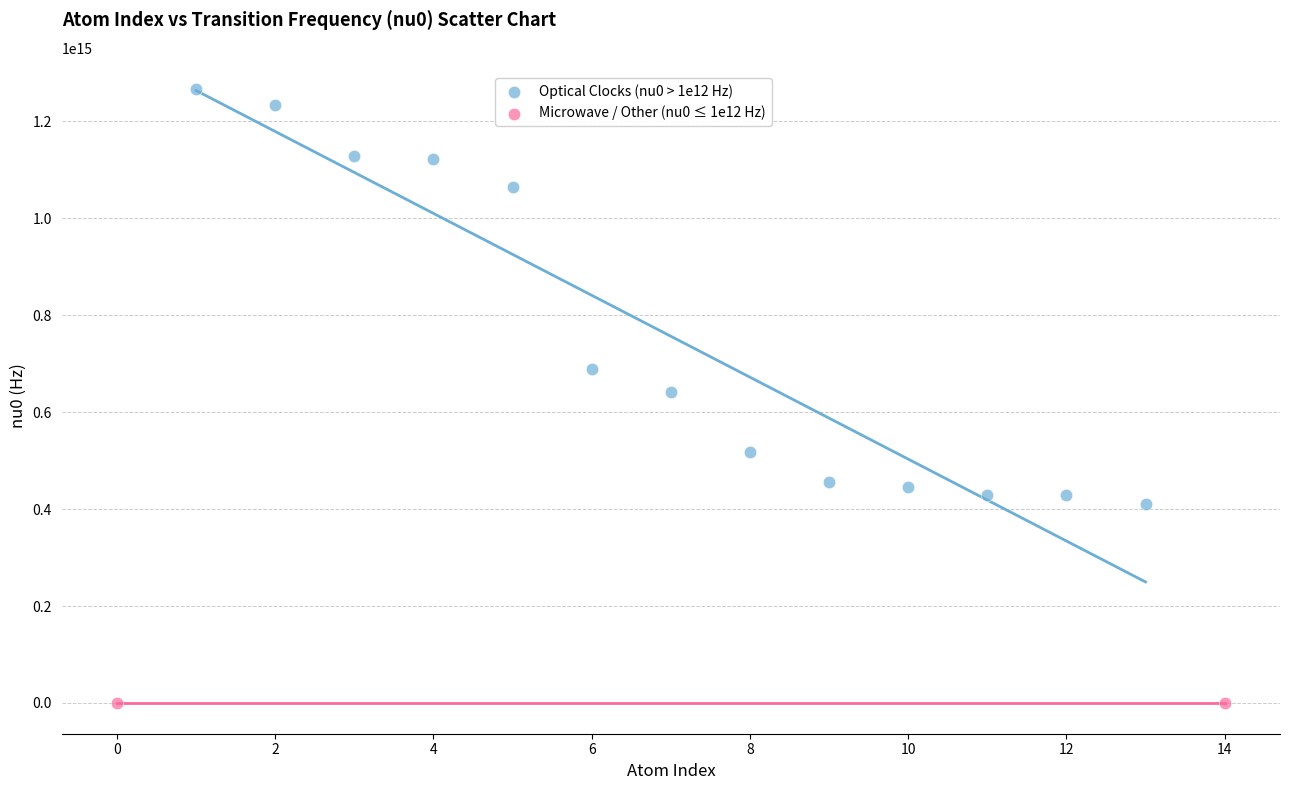

Which series contains the highest Y value?

Optical Clocks (nu0 > 1e12 Hz)